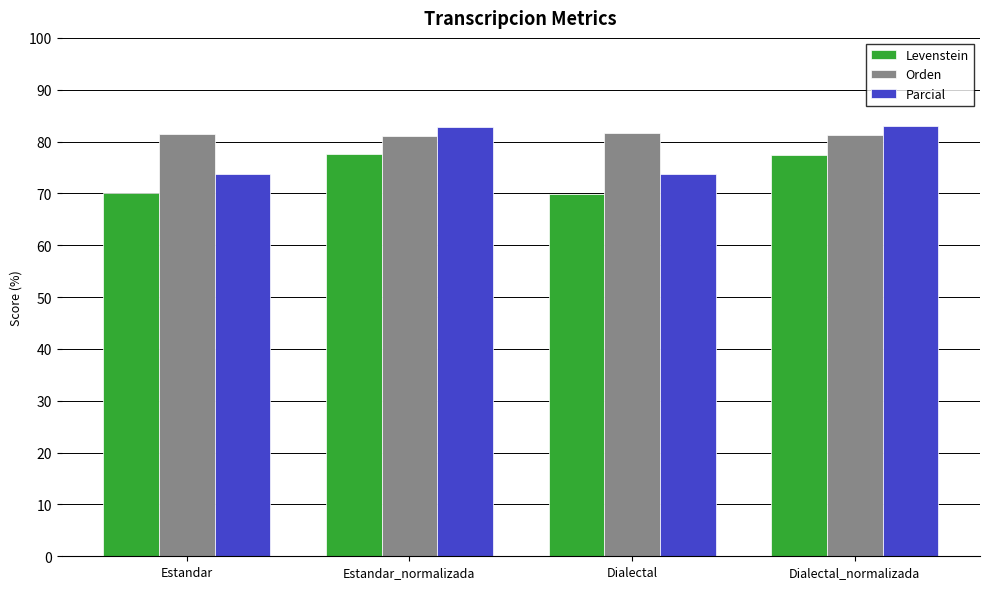

Which series has the largest range (max minus min)?

Parcial